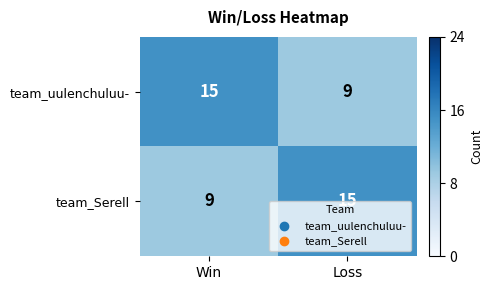

What is the sum of the team_uulenchuluu- values at Loss and Win?

24